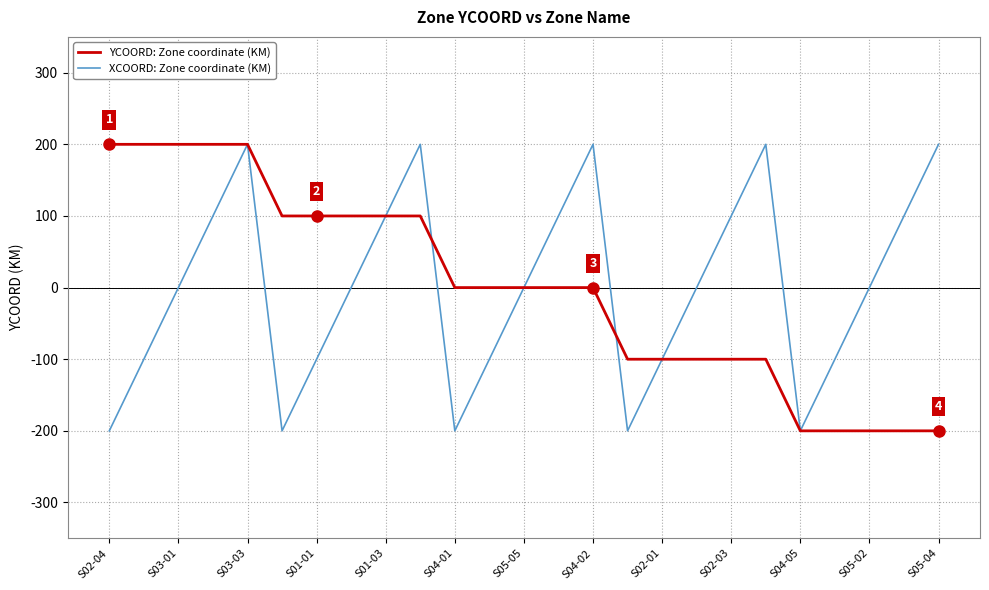

What is the maximum value for YCOORD: Zone coordinate (KM)?

200